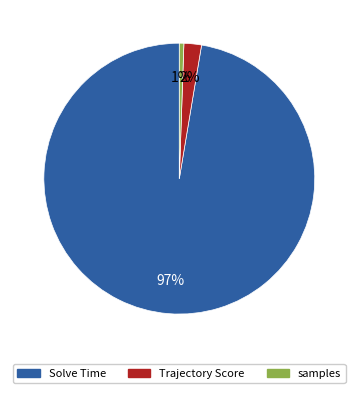

To the nearest percent, what is the average slice percentage?

33%